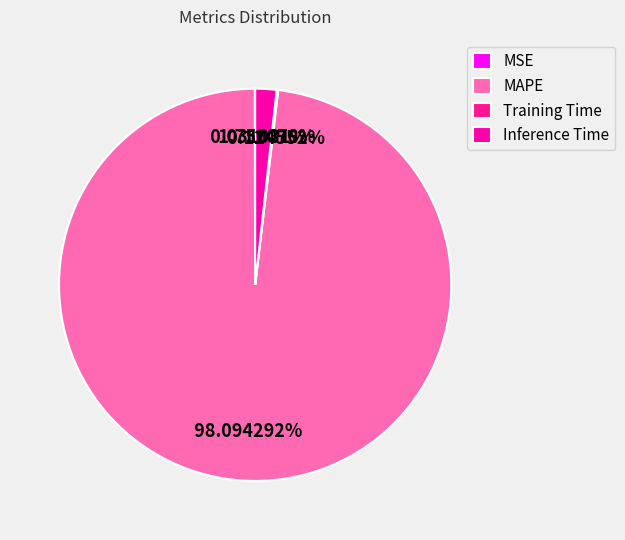

Which slice is the smallest?

MSE